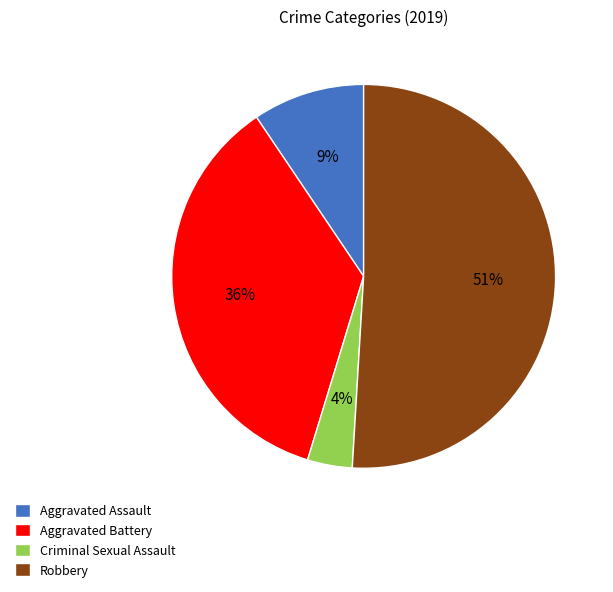

Rank the categories by value from lowest to highest.

Criminal Sexual Assault, Aggravated Assault, Aggravated Battery, Robbery